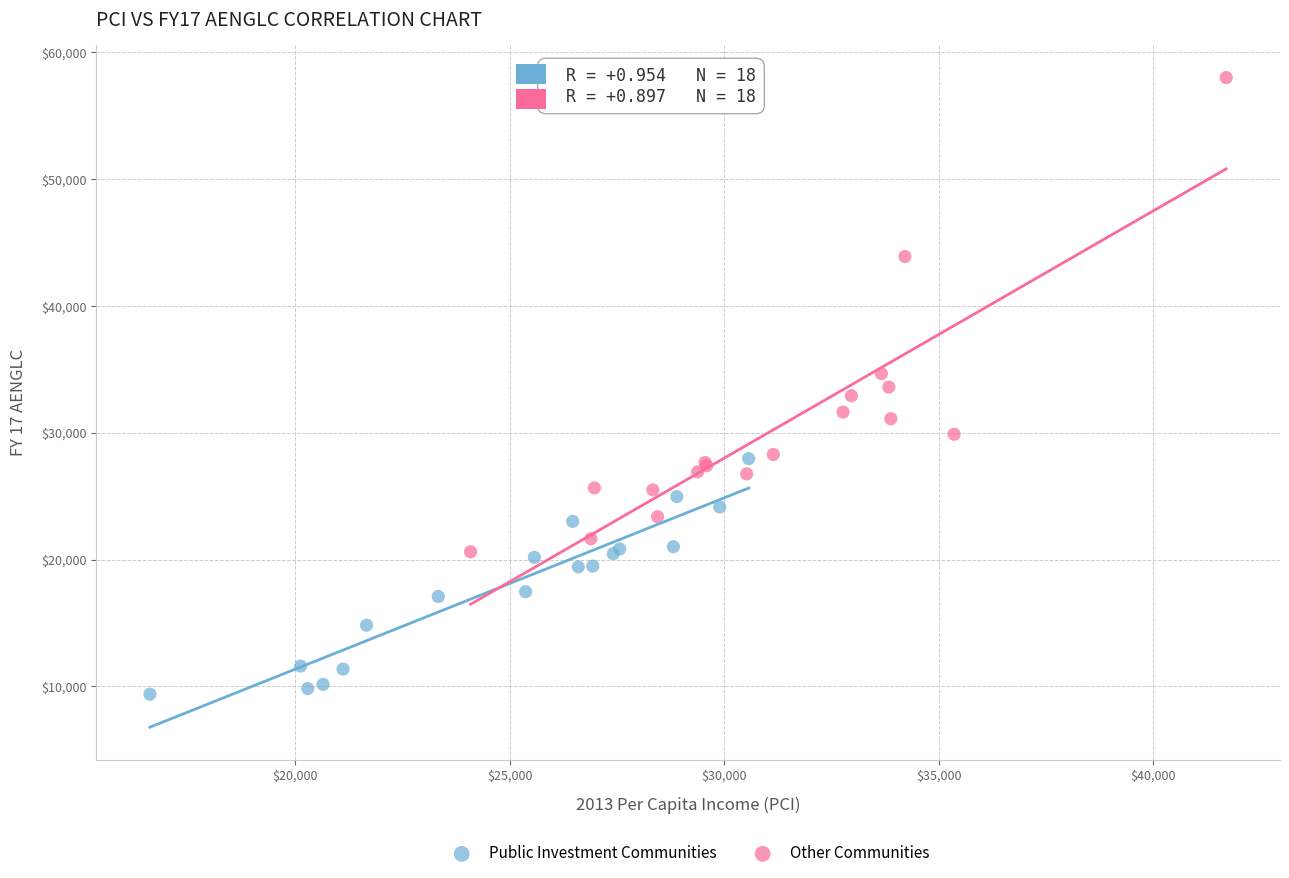

Which series contains the lowest Y value?

Public Investment Communities